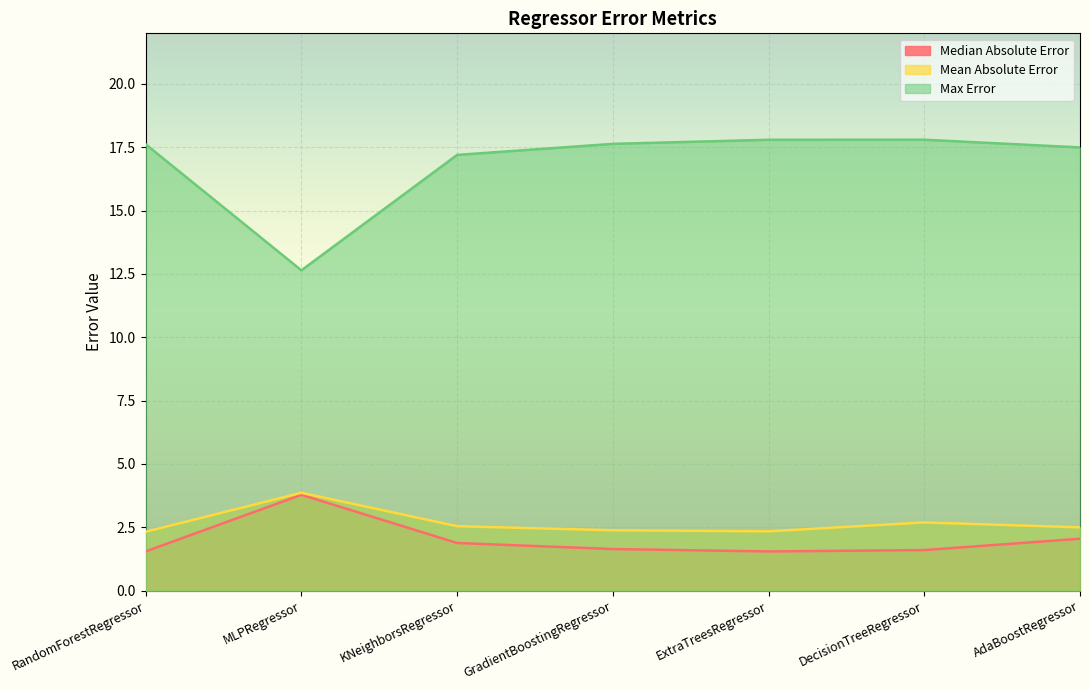

What position from the left is ExtraTreesRegressor?

5